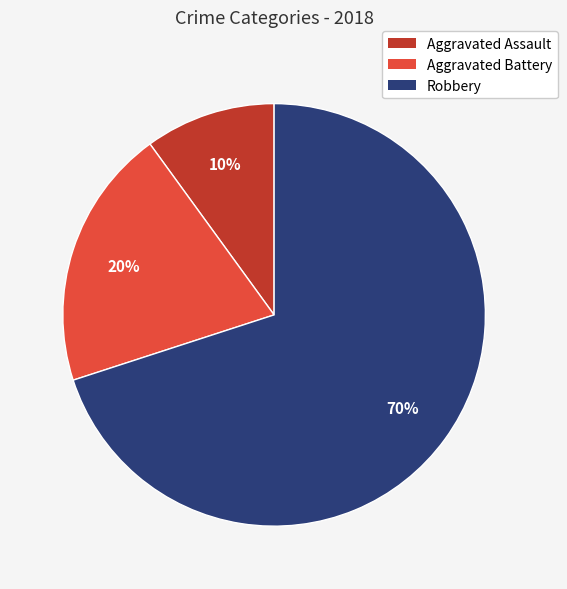

To the nearest percent, what is the difference between the Aggravated Assault and Aggravated Battery slice percentages?

10%